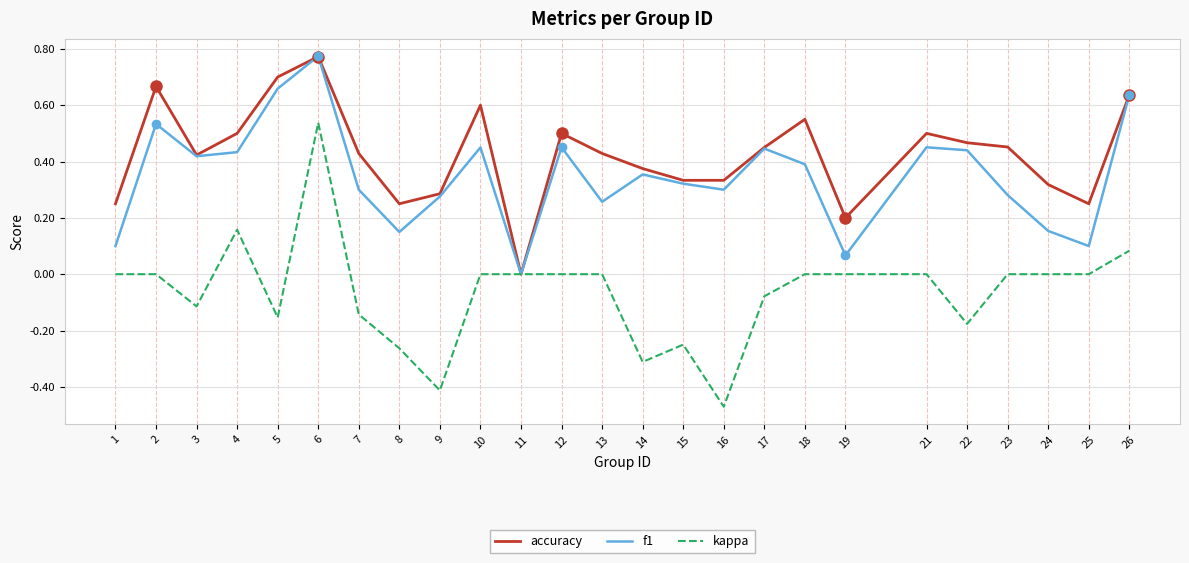

At which category is the sum across all series the highest?

6